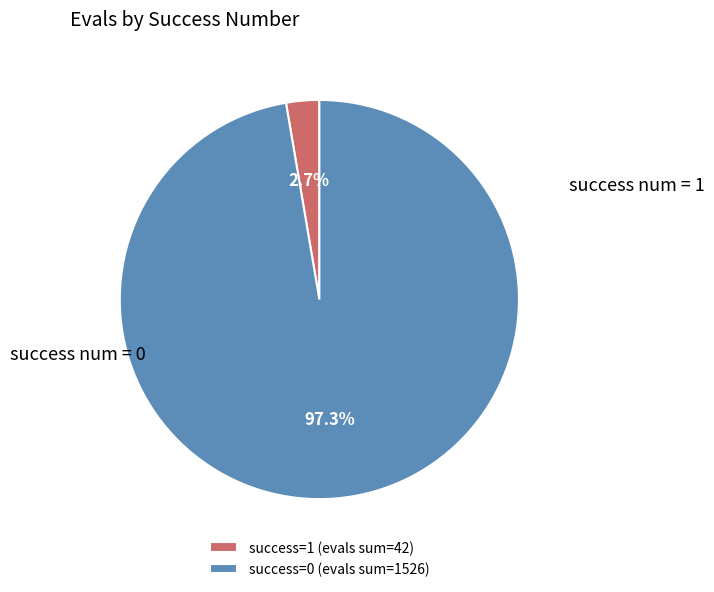

Which category has the smallest portion of the pie?

success=1 (evals sum=42)